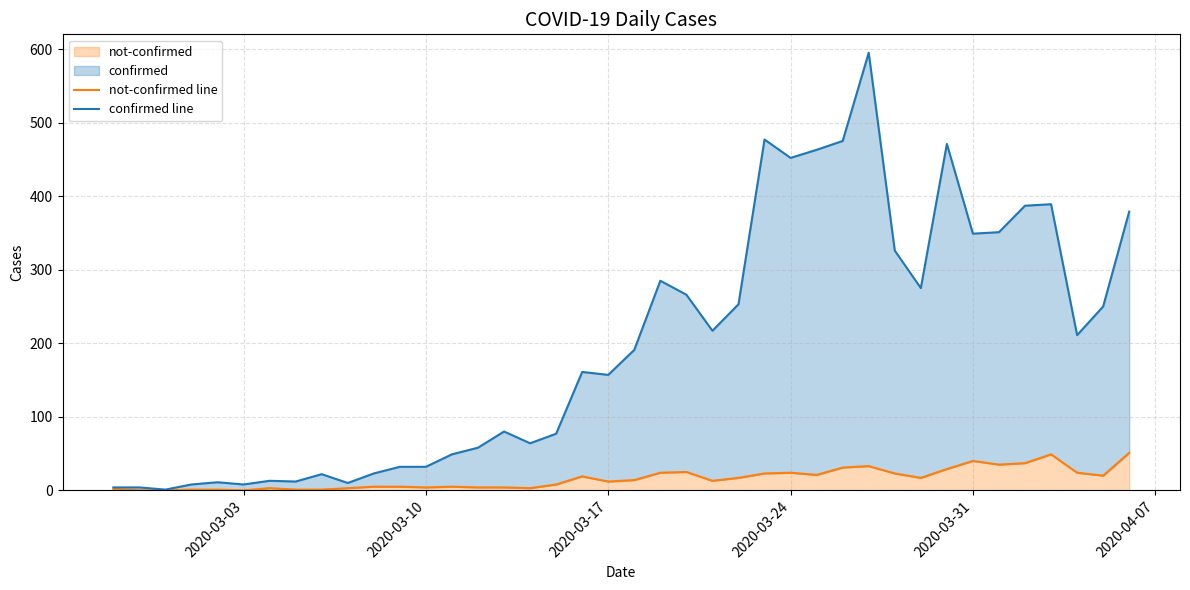

Which series has the largest range (max minus min)?

confirmed line